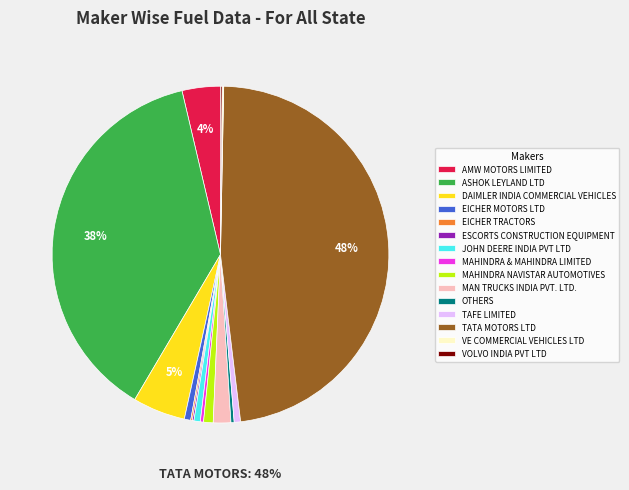

Is it true that MAHINDRA & MAHINDRA LIMITED is 0% of the pie?

True